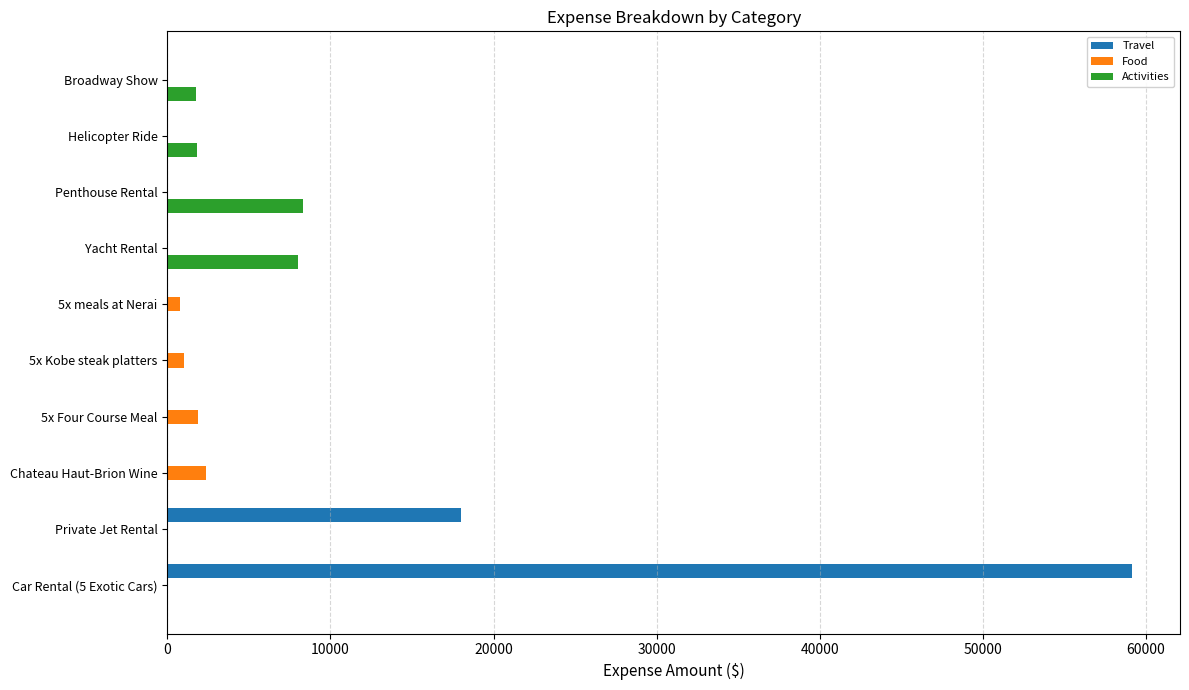

Which series changed the most between Penthouse Rental and Helicopter Ride?

Activities